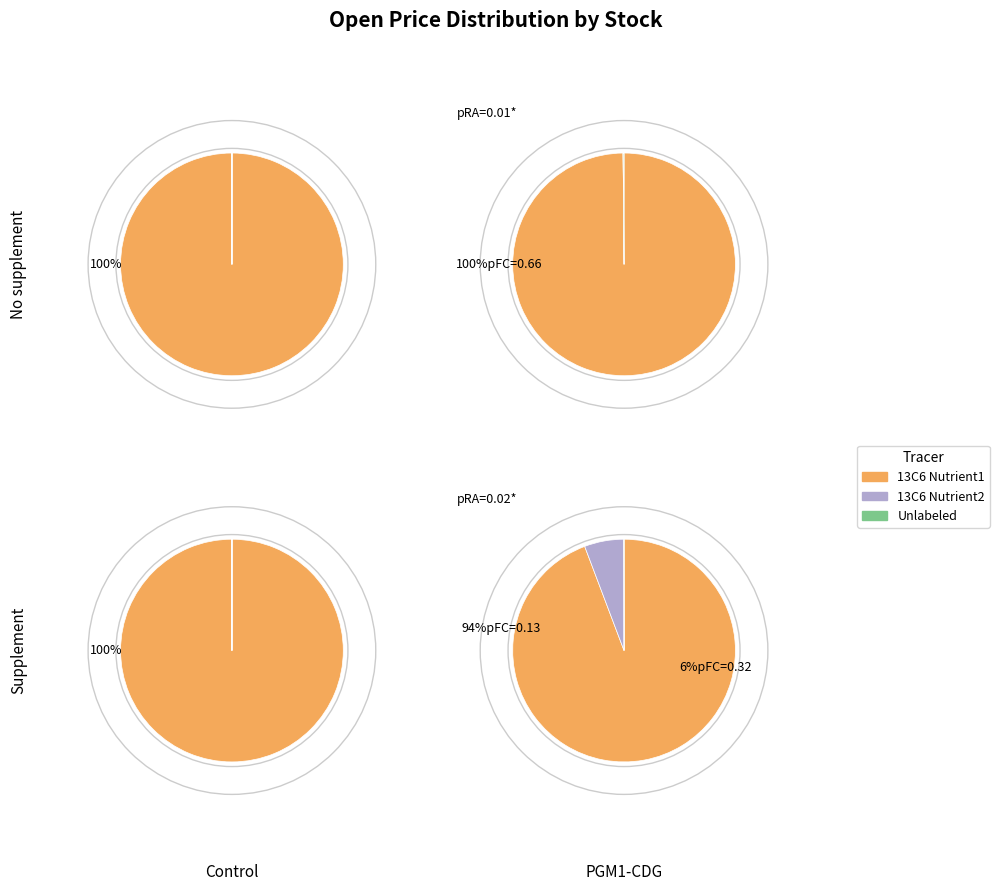

The FADE slice represents 9% of the pie. True or false?

False